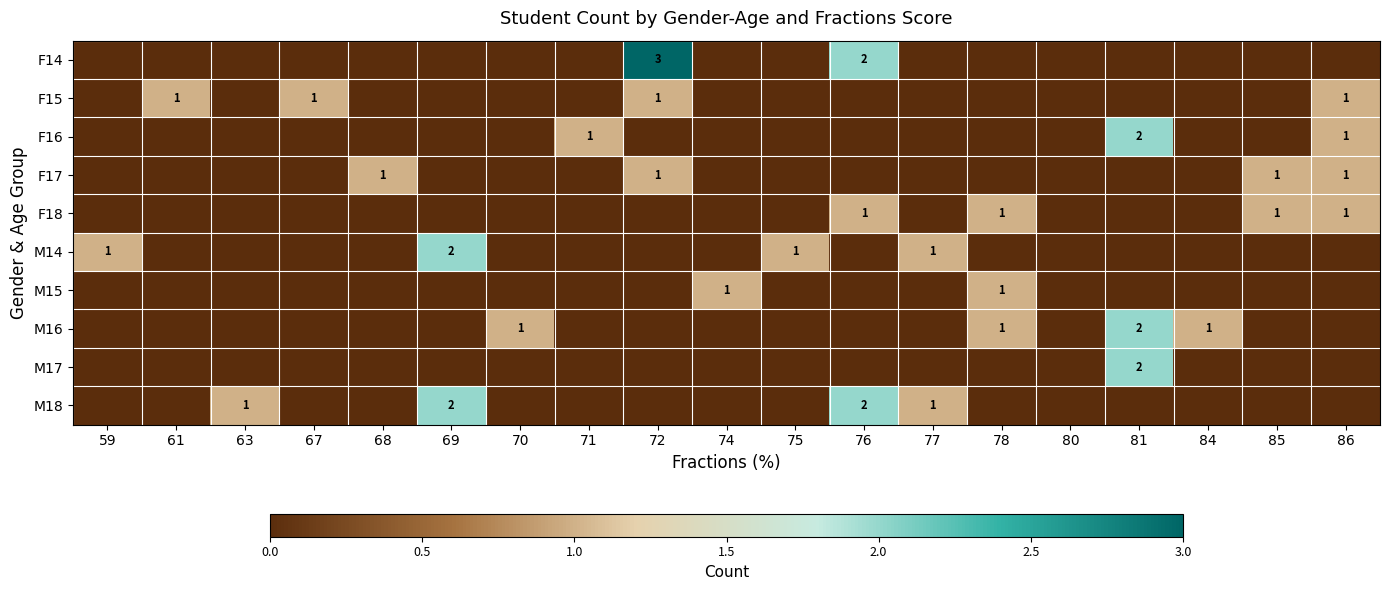

Is it true that F18 equals 2 at 76?

False